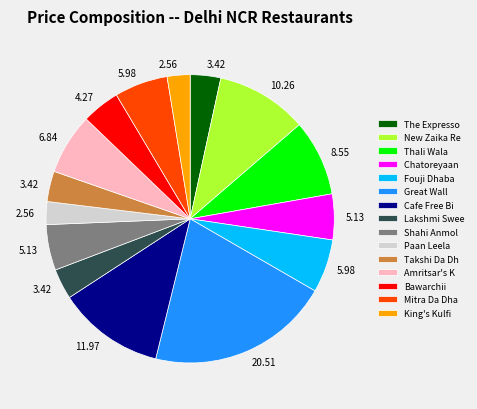

Between Paan Leela and Amritsar's K, which is larger?

Amritsar's K